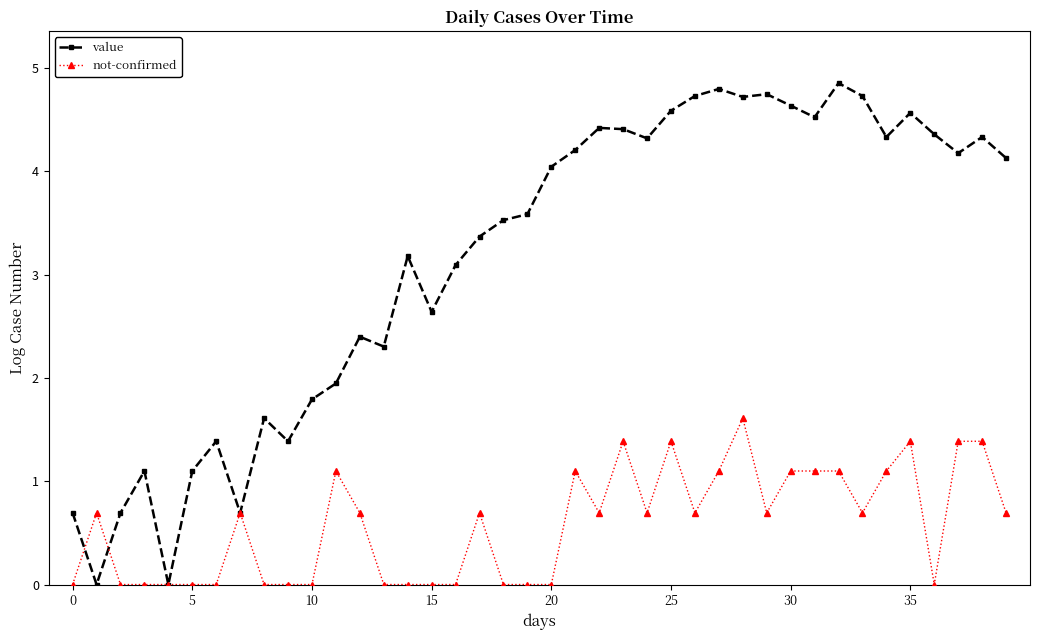

What is the difference between the maximum and second lowest values in the not-confirmed series?

1.6